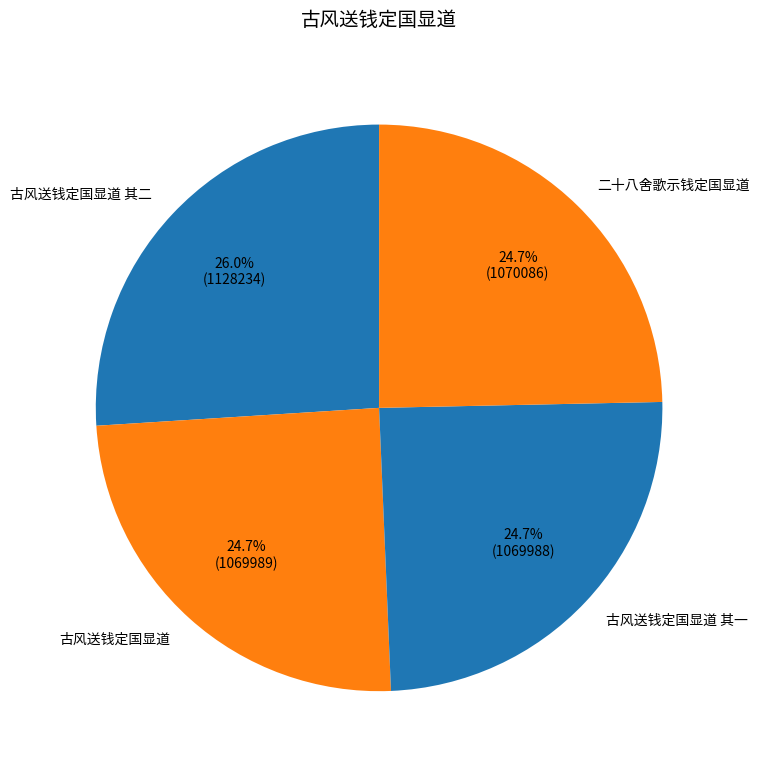

What portion of the pie excludes 古风送钱定国显道?

75.3%